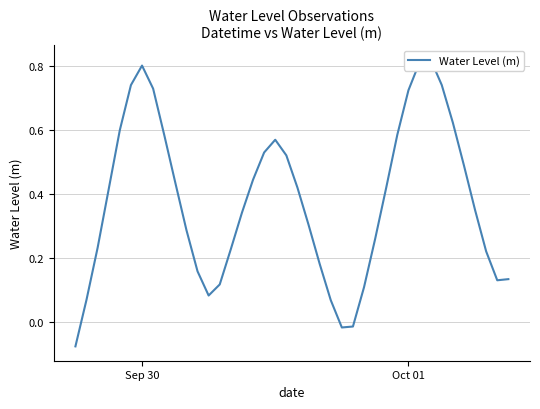

What is the greatest value displayed?

0.8